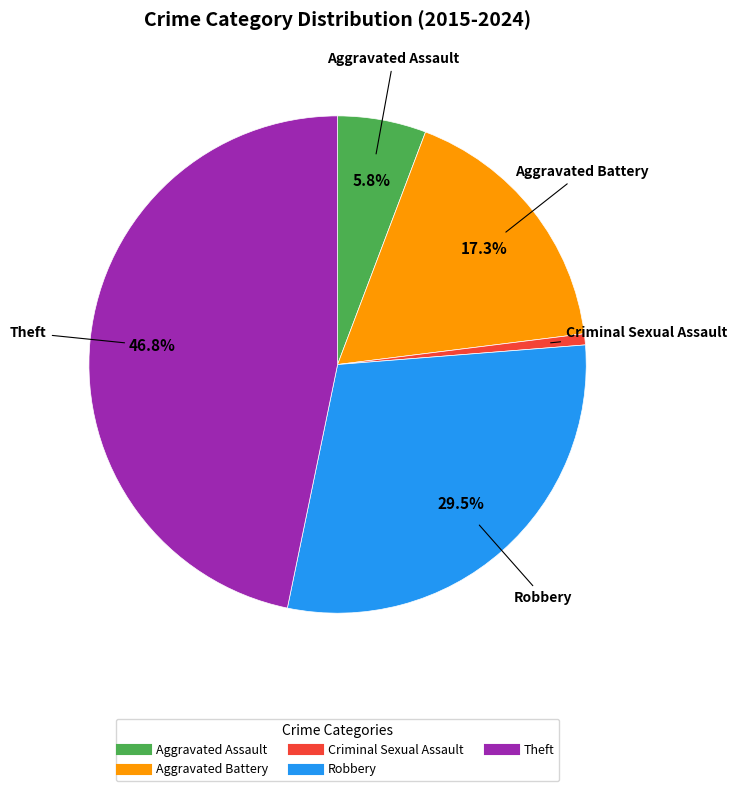

To the nearest percent, what is the difference between the Criminal Sexual Assault and Theft slice percentages?

46%